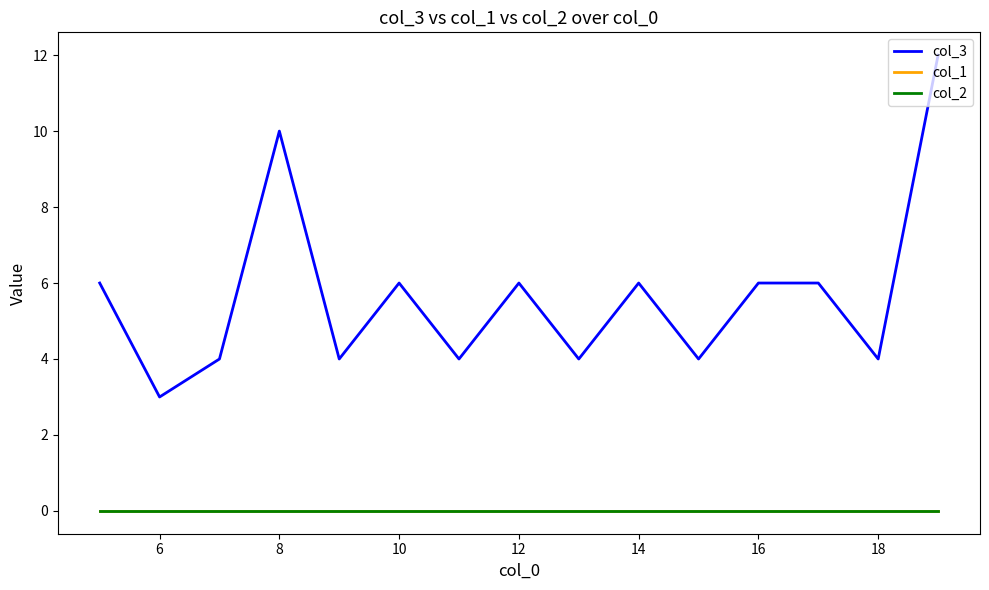

True or false: col_1 and col_2 cross at least once.

False